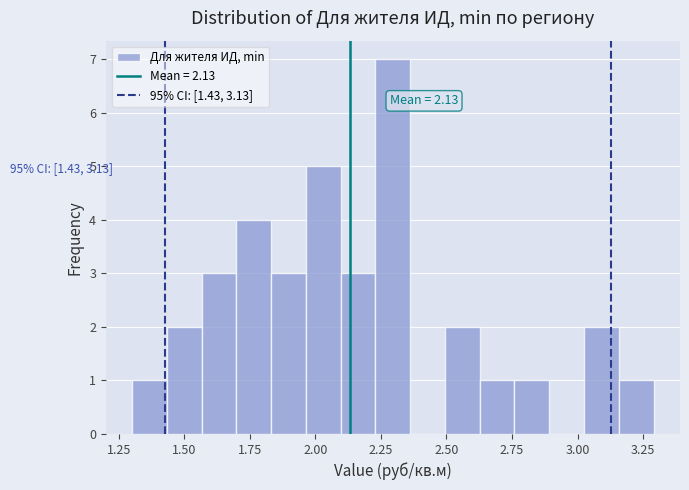

Around what value on the x-axis is the tallest bar? Give the approximate position of its centre, as read against the axis.

2.30